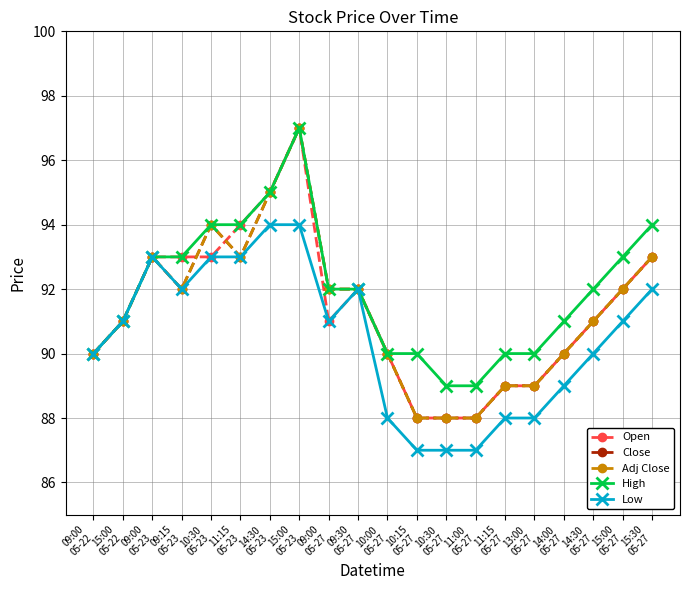

Does the chart have visible grid lines?

Yes